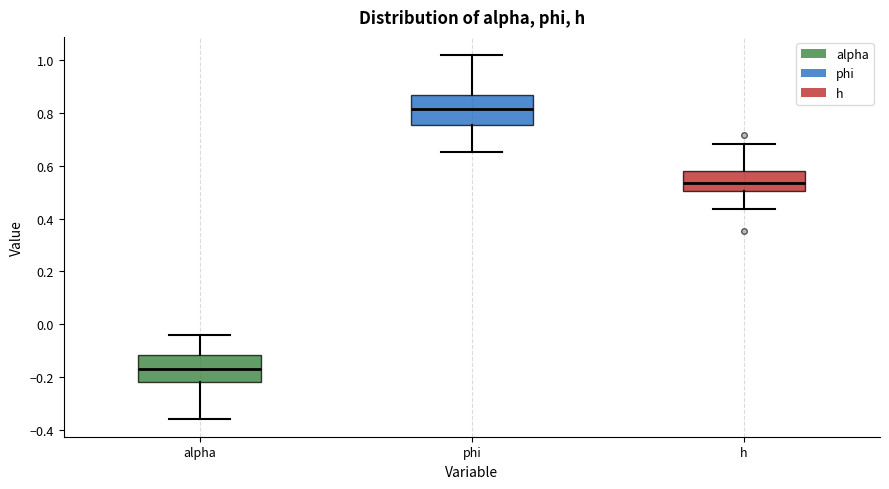

Which box's median line is the lowest?

alpha